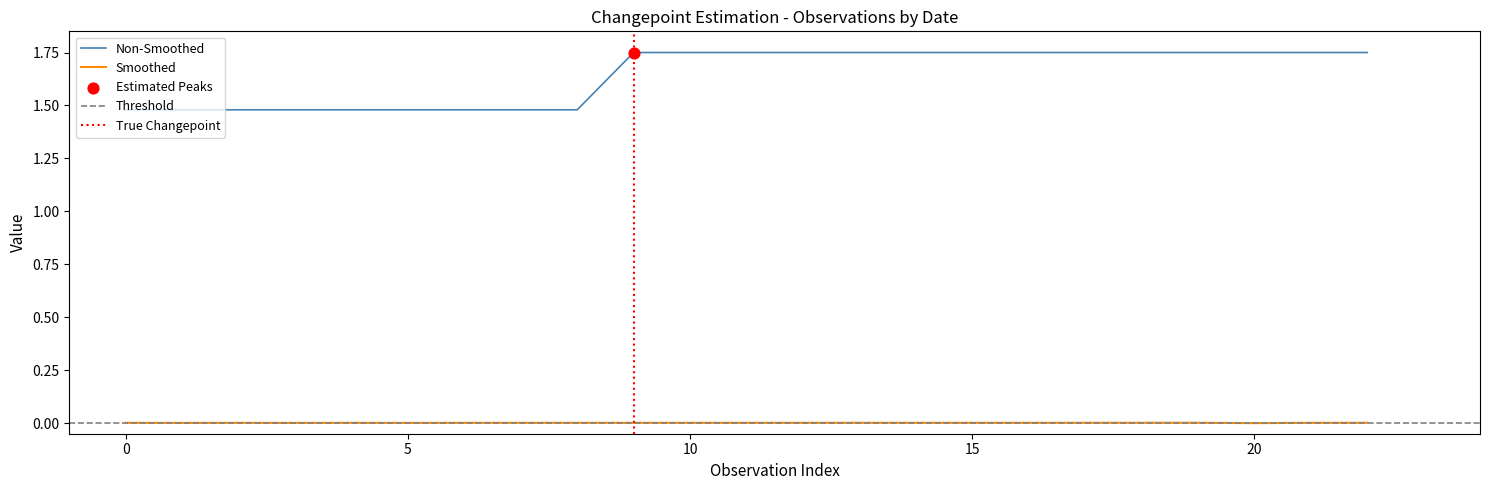

Is the value of Smoothed at 2019-08-25 greater than the value of Non-Smoothed at 2021-09-06?

No